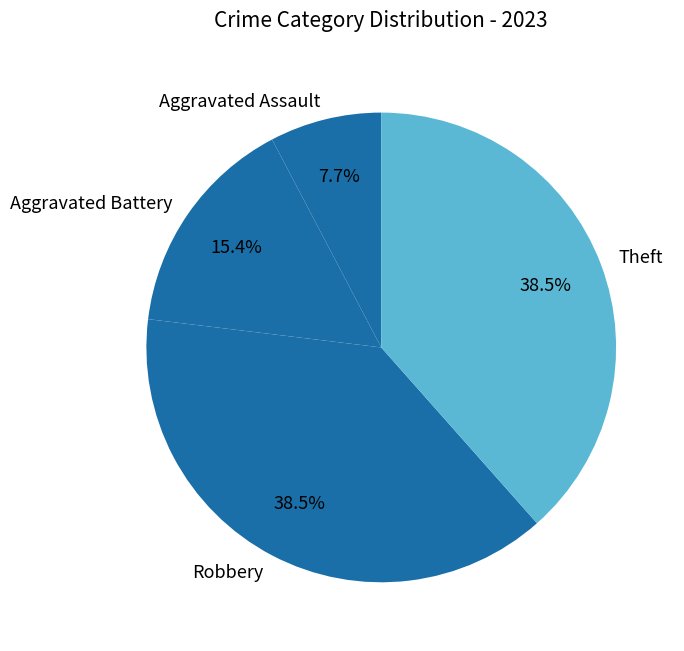

Which category has the smallest portion of the pie?

Aggravated Assault